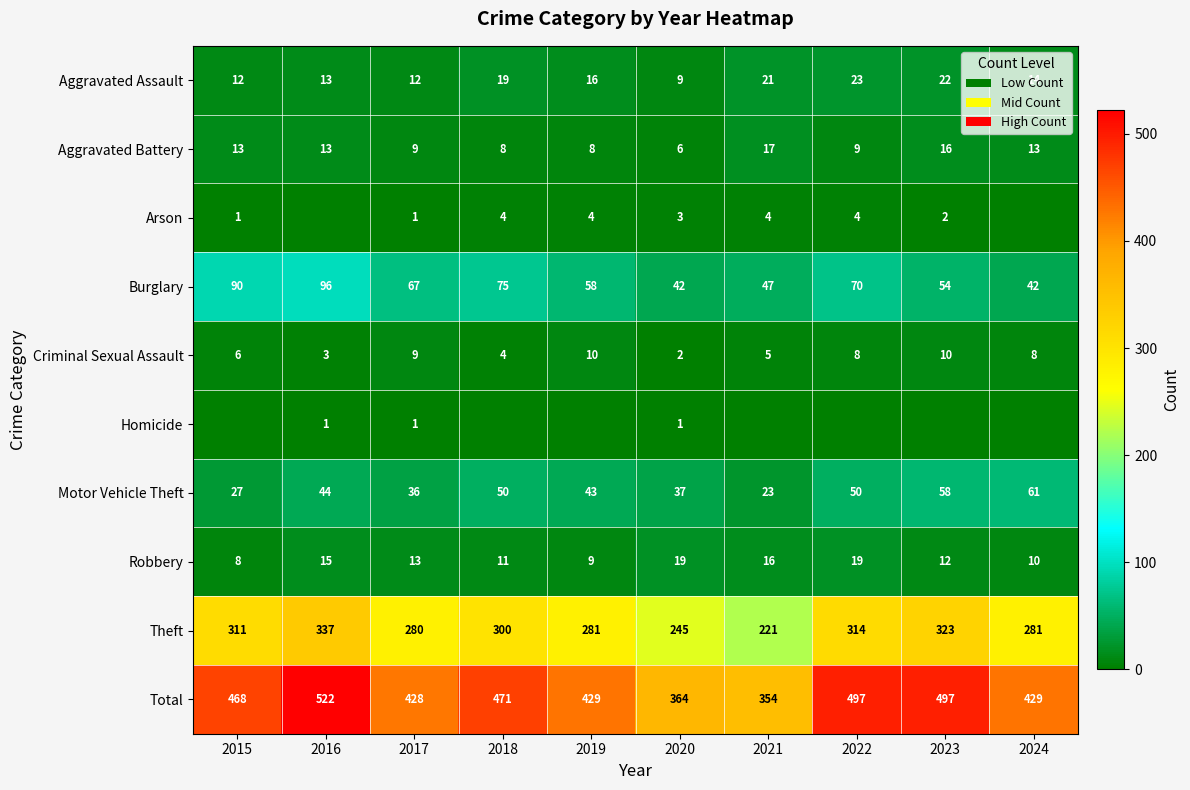

Which has a higher value, 2024 or 2020?

2024